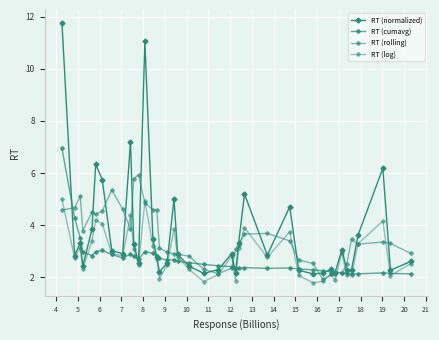

Is this an area chart (filled region under the line)?

No